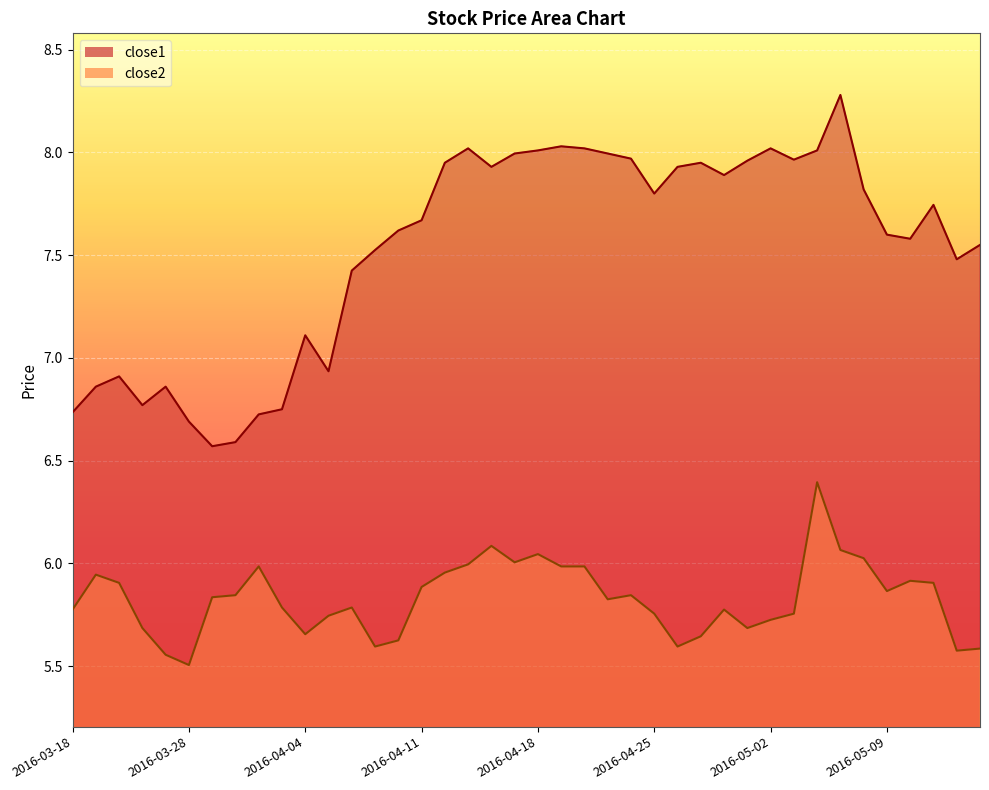

True or false: close2 has more than 1 interior local peaks.

True